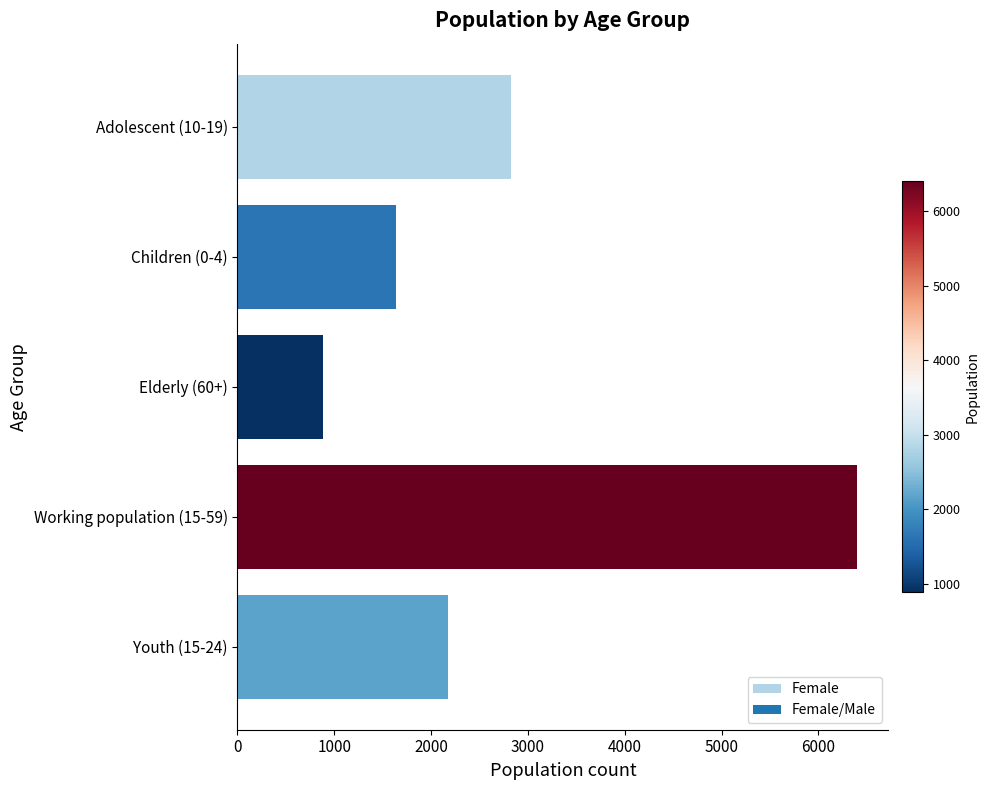

What is the change in value from Adolescent (10-19) to Children (0-4)?

-1184